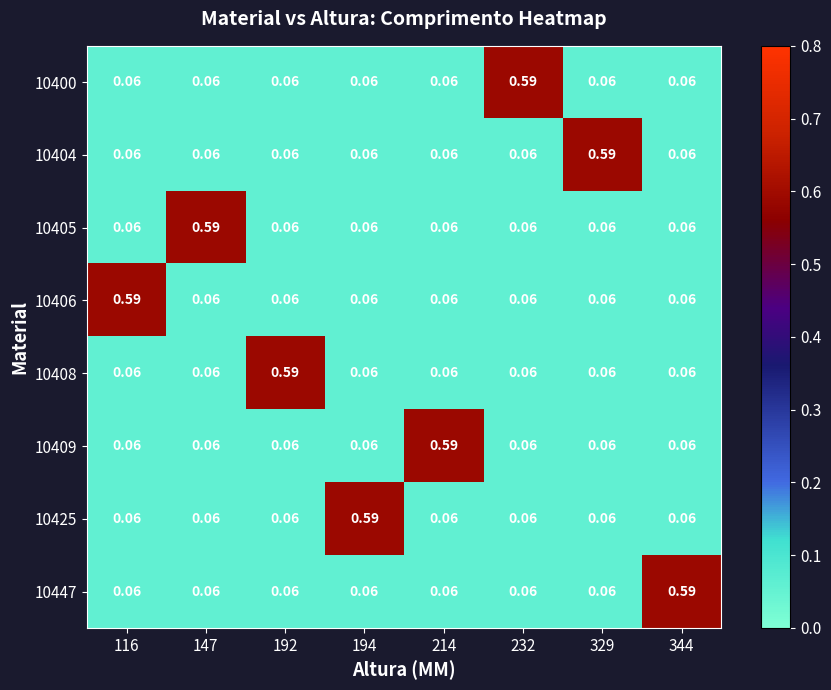

At 192, list the series in order from largest to smallest.

10408, 10409, 10400, 10404, 10405, 10406, 10425, 10447